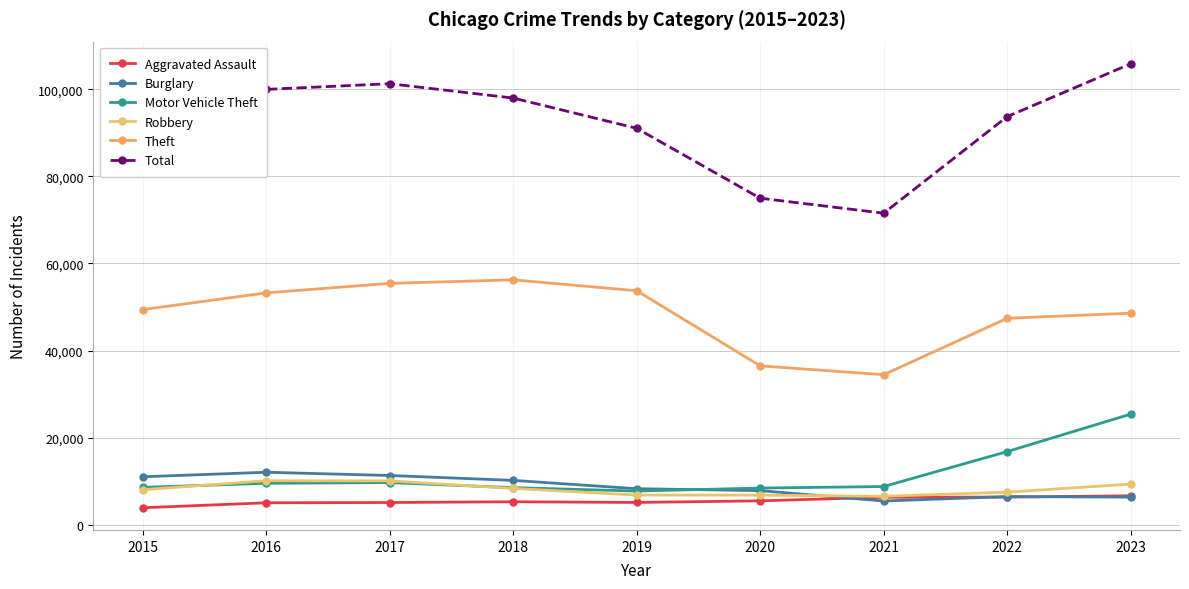

Is the value of Robbery at 2015 greater than the value of Total at 2018?

No